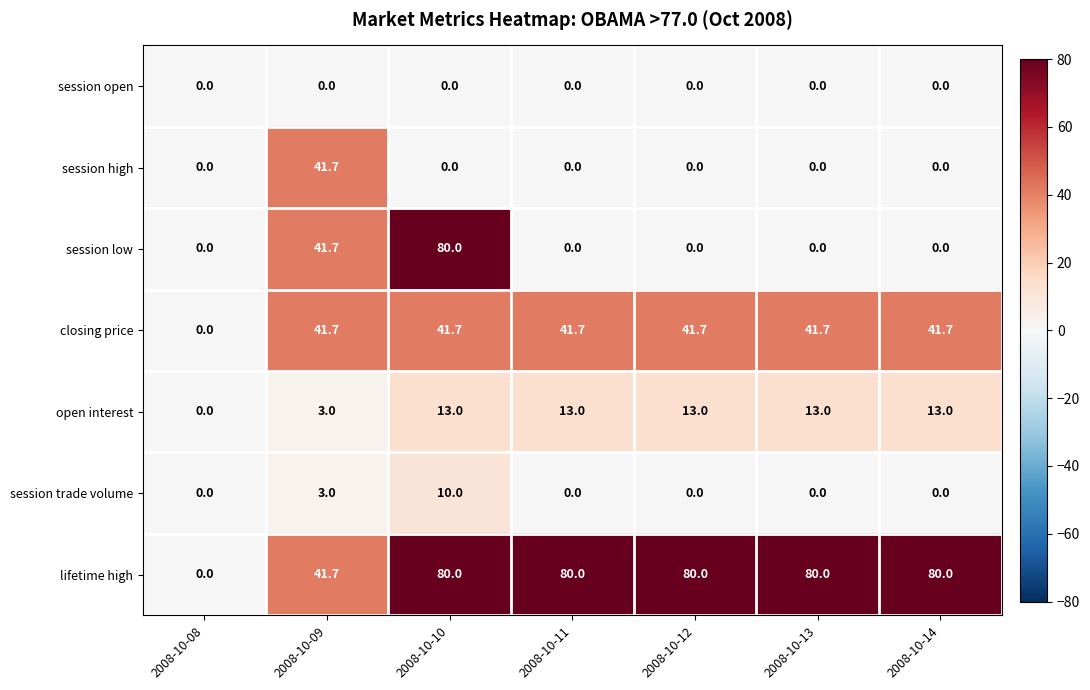

What value does the open interest series have at 2008-10-14?

13.0